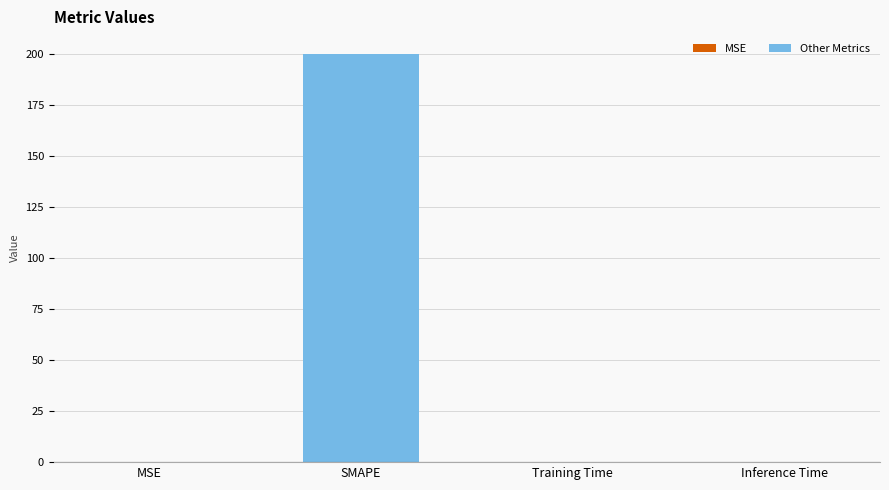

Which category has the highest value across all series?

SMAPE